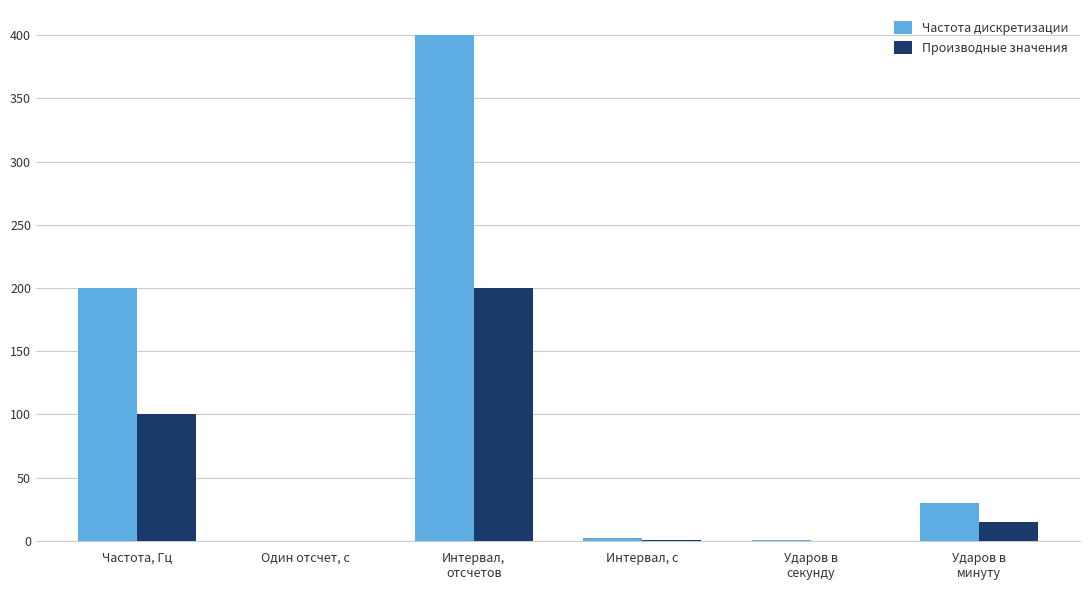

Which series has the largest total across all categories?

Частота дискретизации